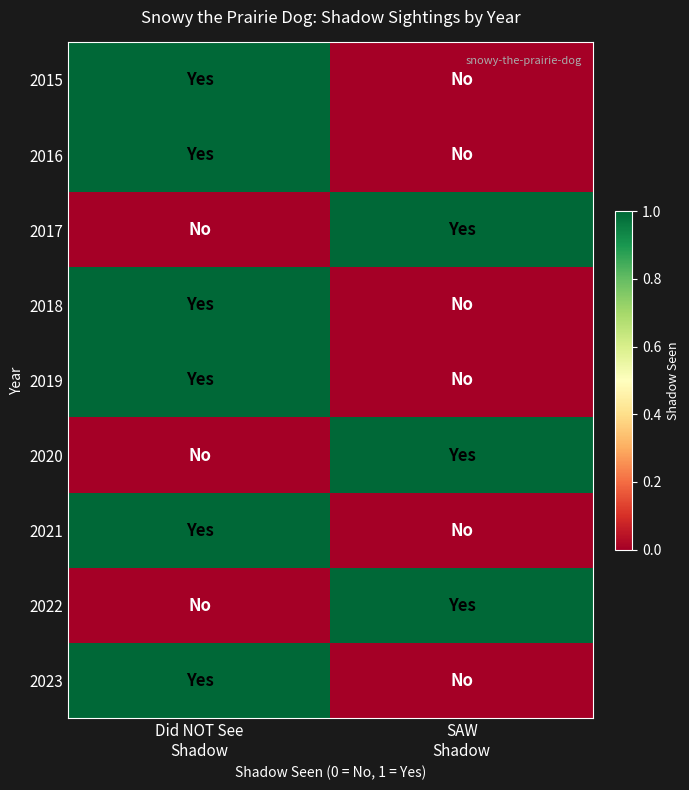

What is the total value across all series at Did NOT See
Shadow?

6